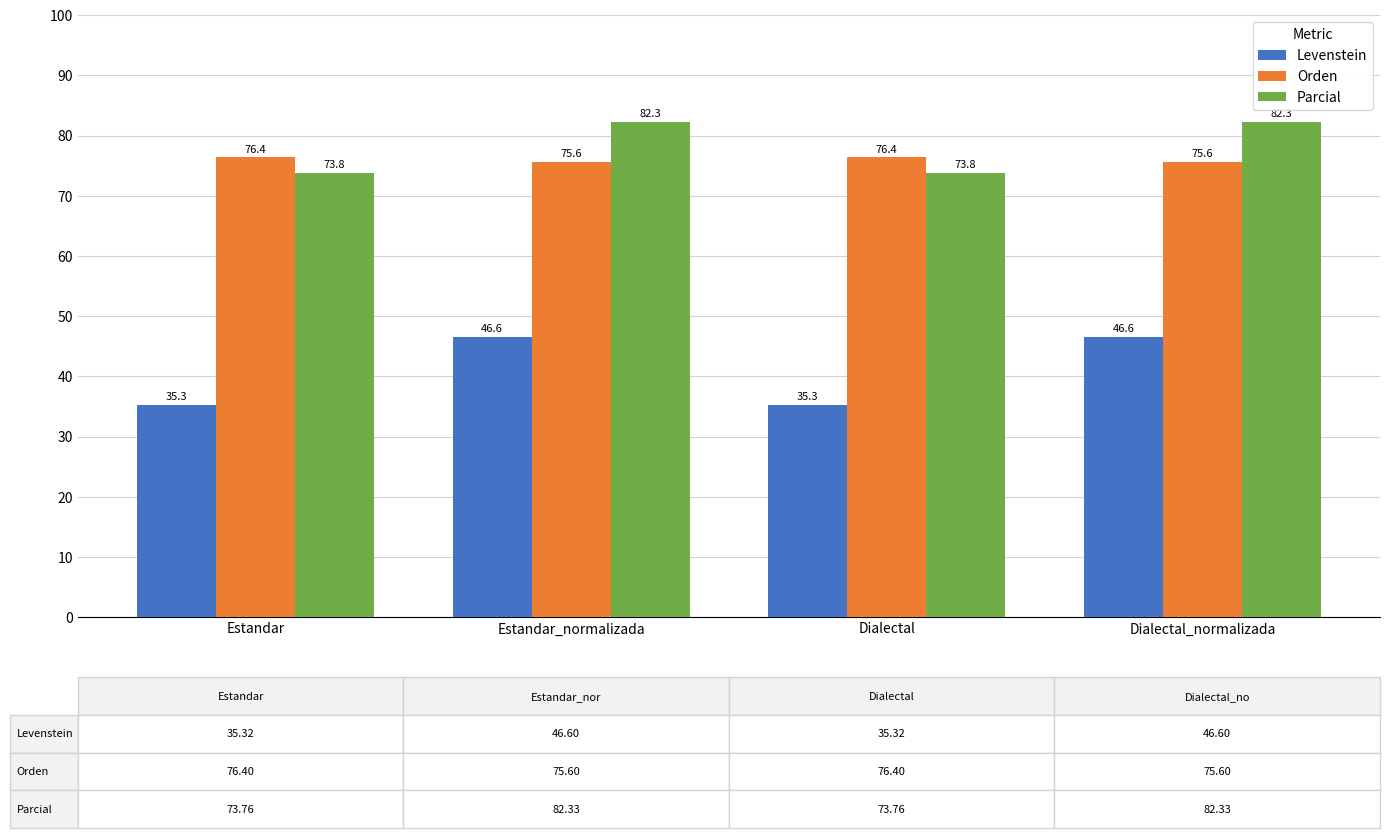

At how many categories does at least one series exceed 74?

4